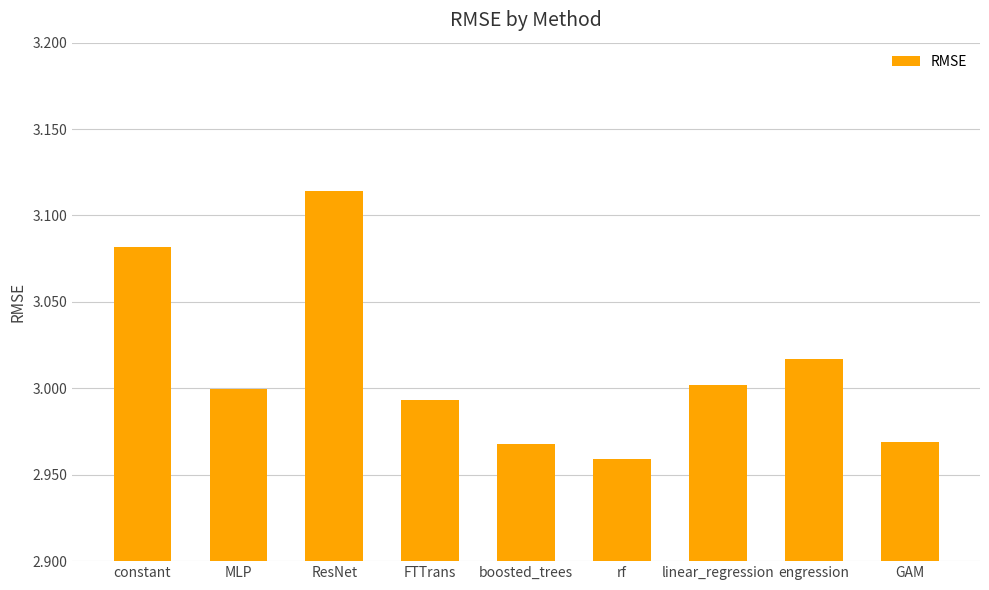

Is it true that the value at boosted_trees is 0.6?

False